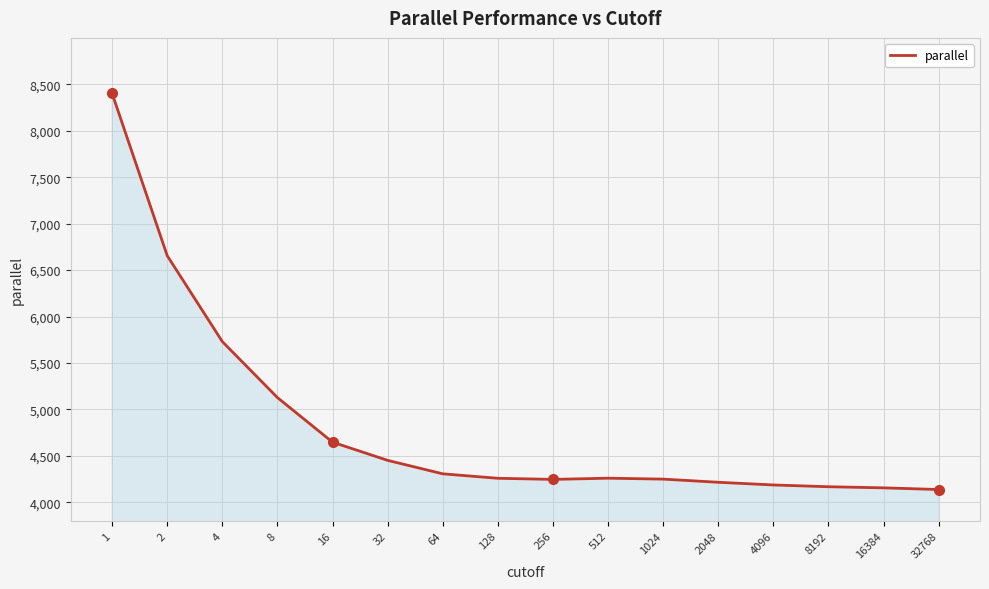

The chart shows a value of 4137 at 32768. True or false?

True